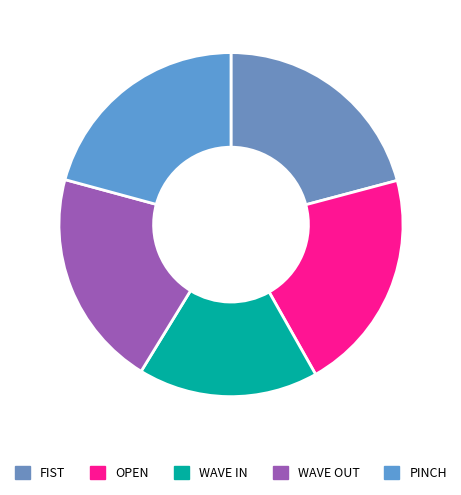

Rank the categories by value from lowest to highest.

WAVE IN, WAVE OUT, PINCH, FIST, OPEN